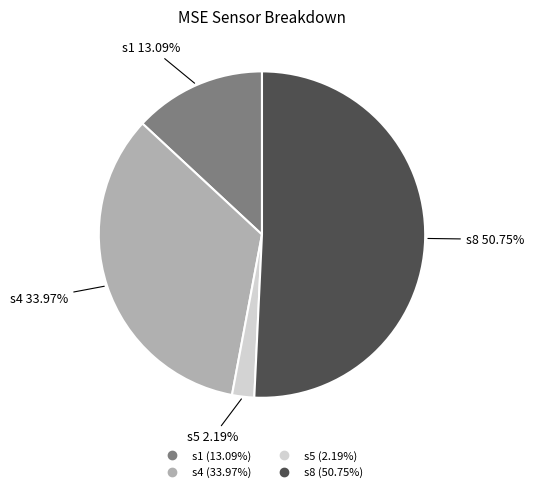

What percentage do s5 and s1 together represent?

15.3%